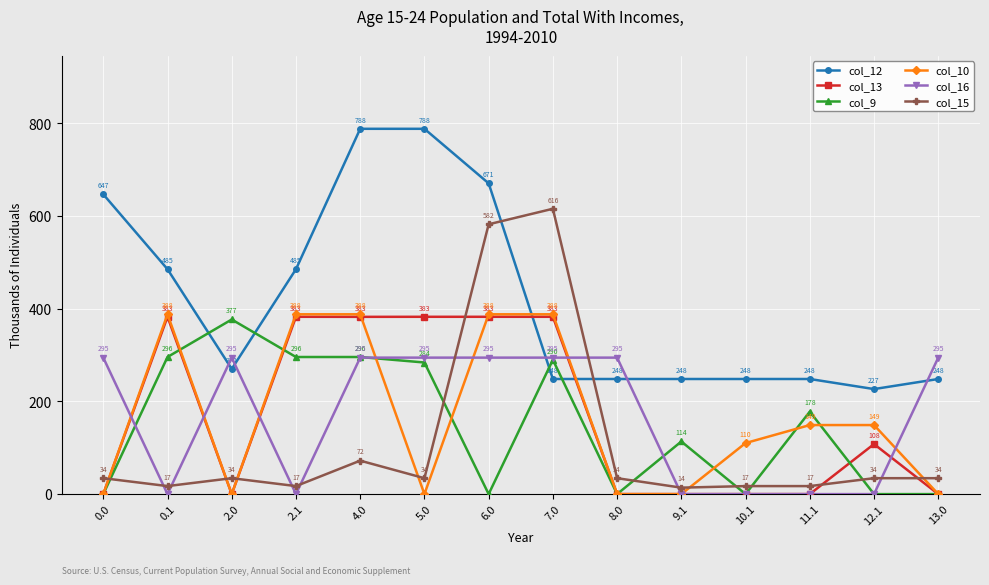

At which category is the sum across all series the highest?

6.0